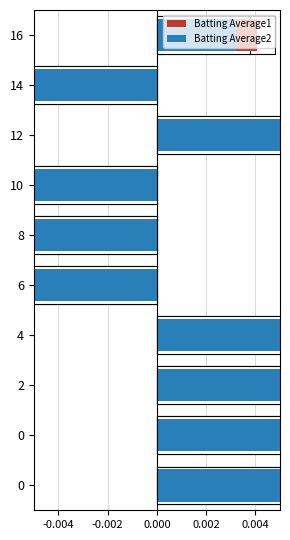

List the series in order of their overall mean, highest first.

Batting Average1, Batting Average2